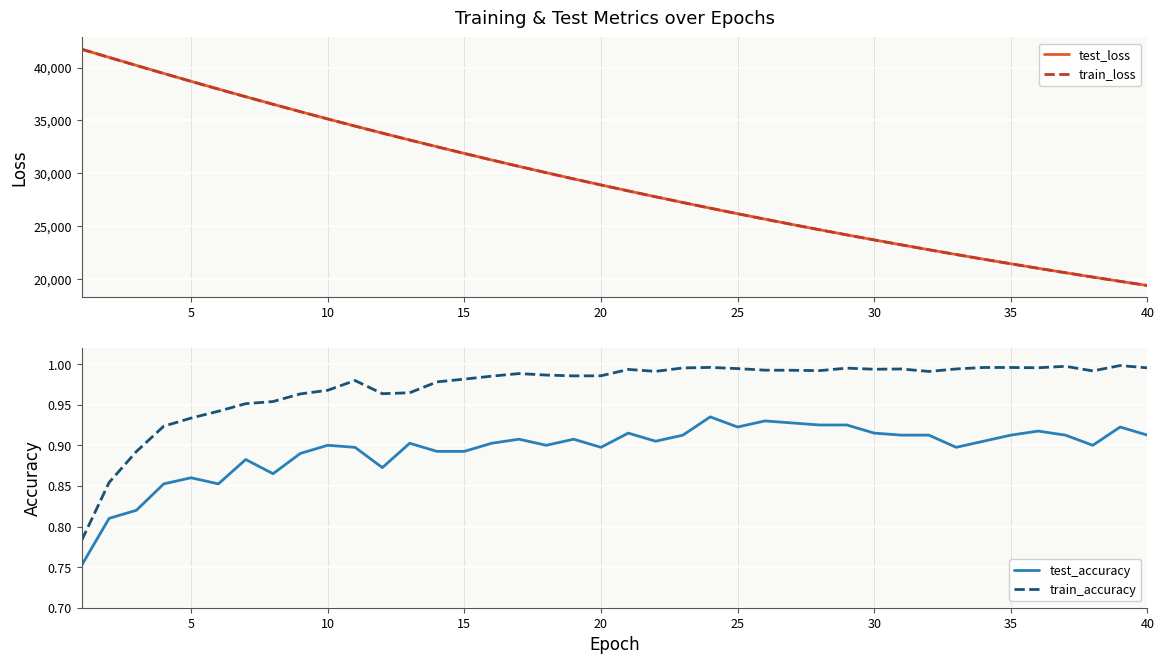

What is the minimum value for test_loss?

19386.5